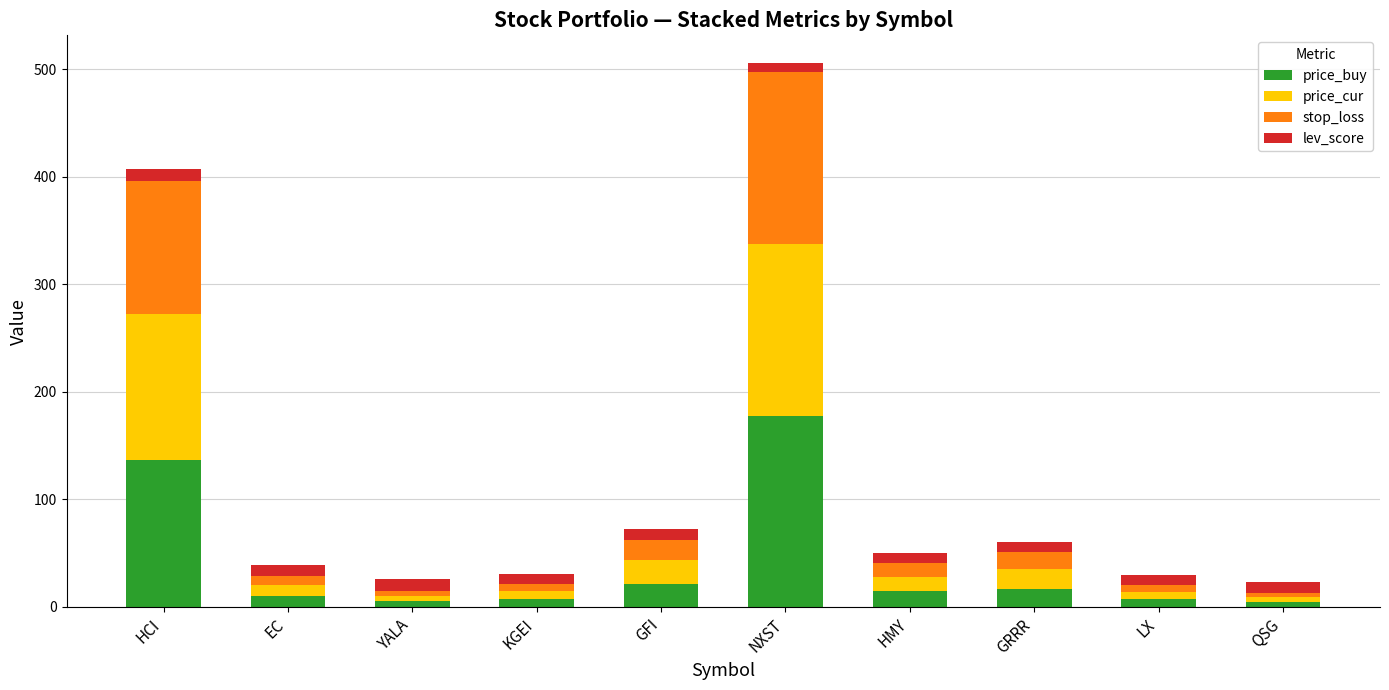

What is the total value across all series at HCI?

407.1